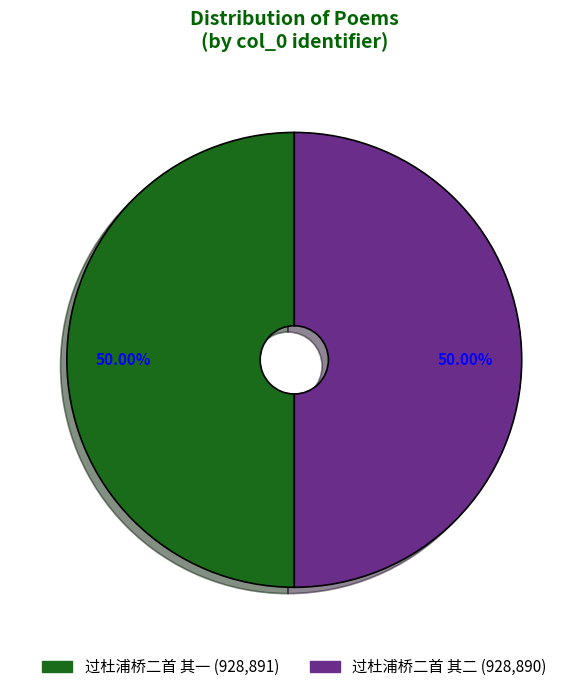

To the nearest percent, what is the average slice percentage?

50%